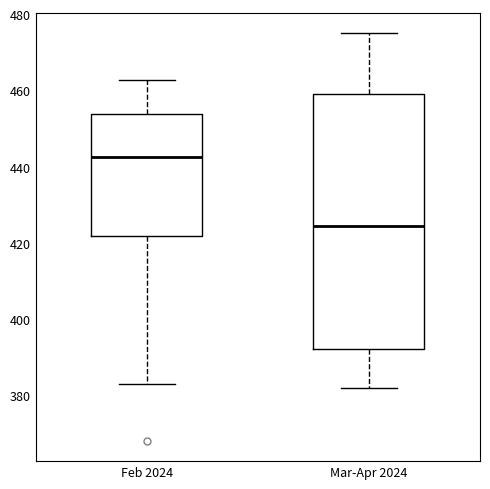

Which box is the tallest, from its lower edge to its upper edge?

Mar-Apr 2024